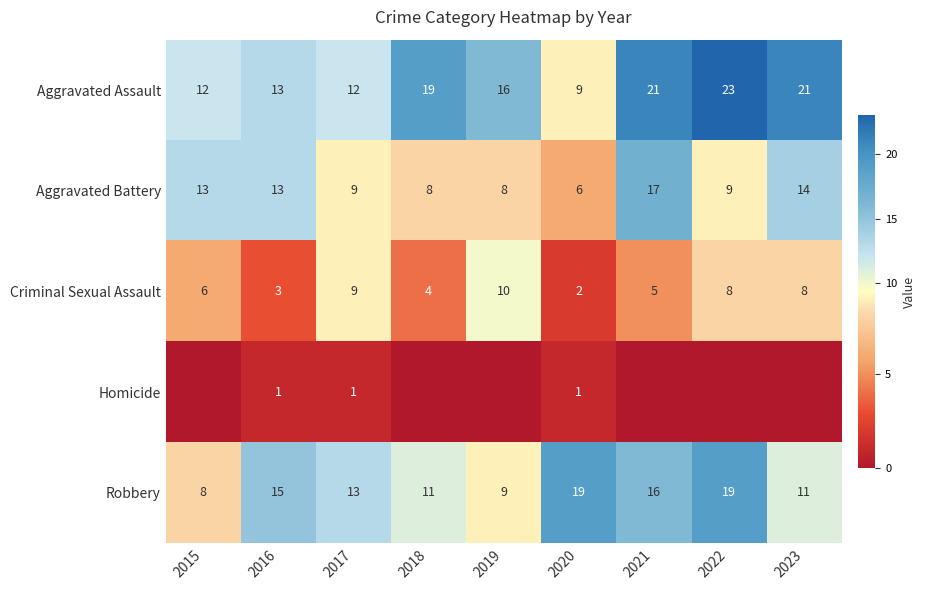

The value of Aggravated Assault at 2017 is 17. True or false?

False